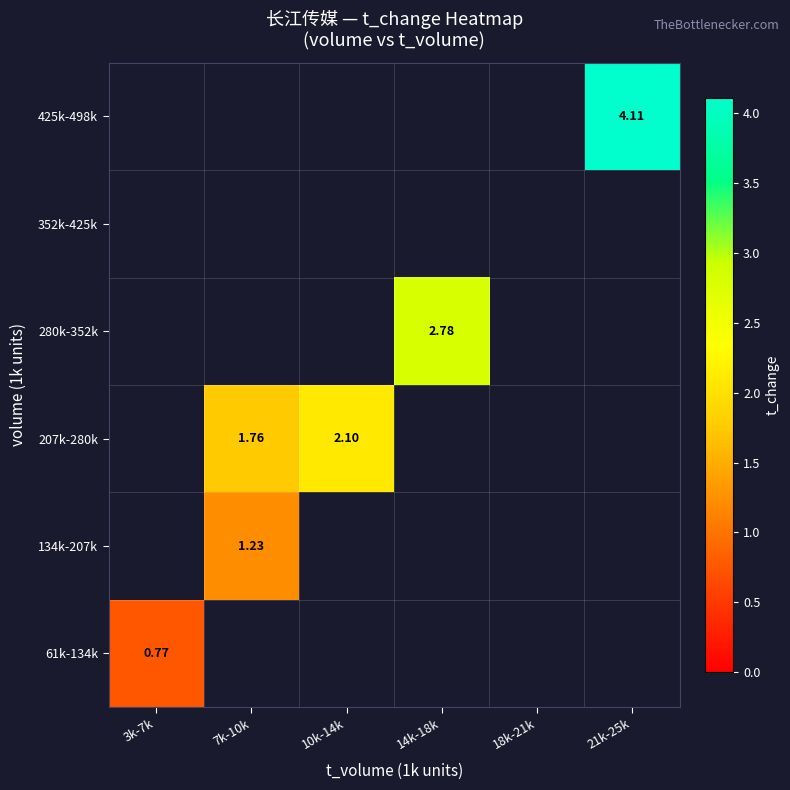

At how many categories does at least one series exceed 1?

4